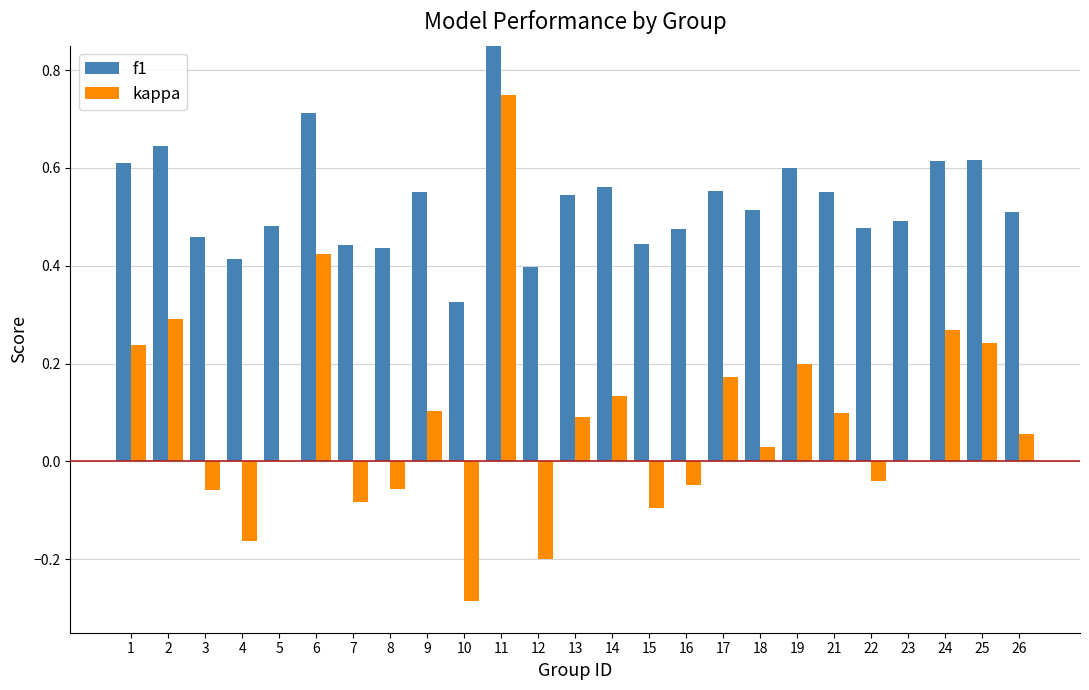

Which series changed the most between 14 and 17?

kappa